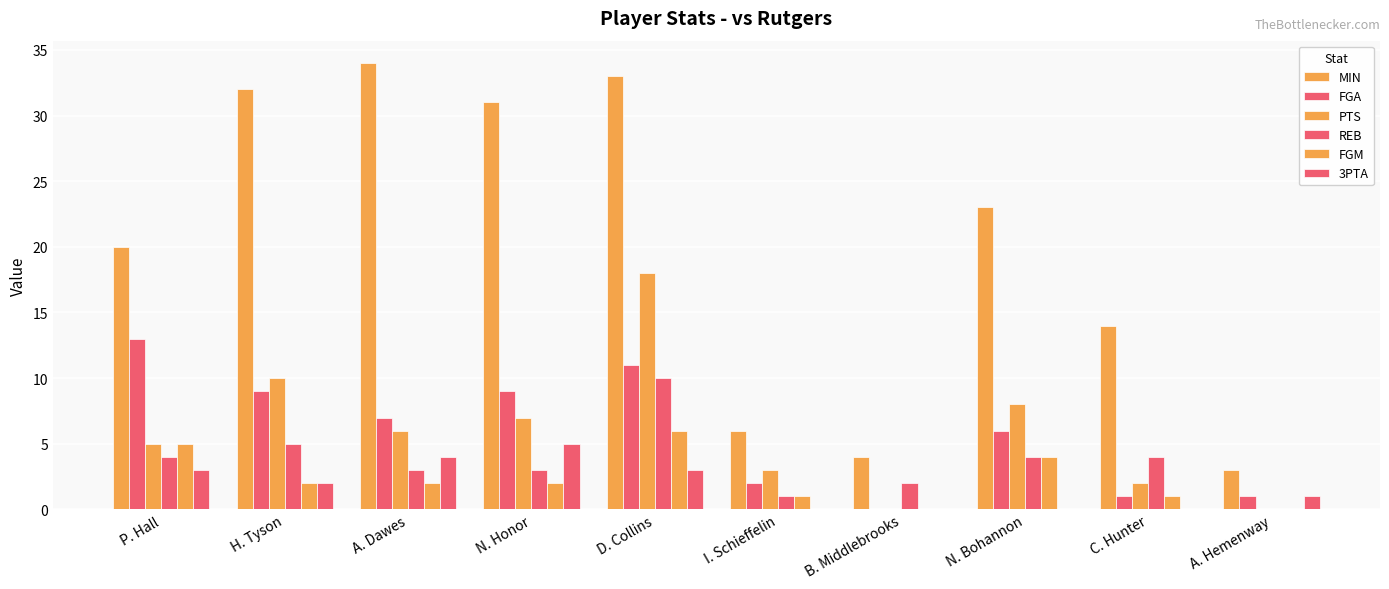

Are the bars grouped side by side (vs. stacked)?

Yes